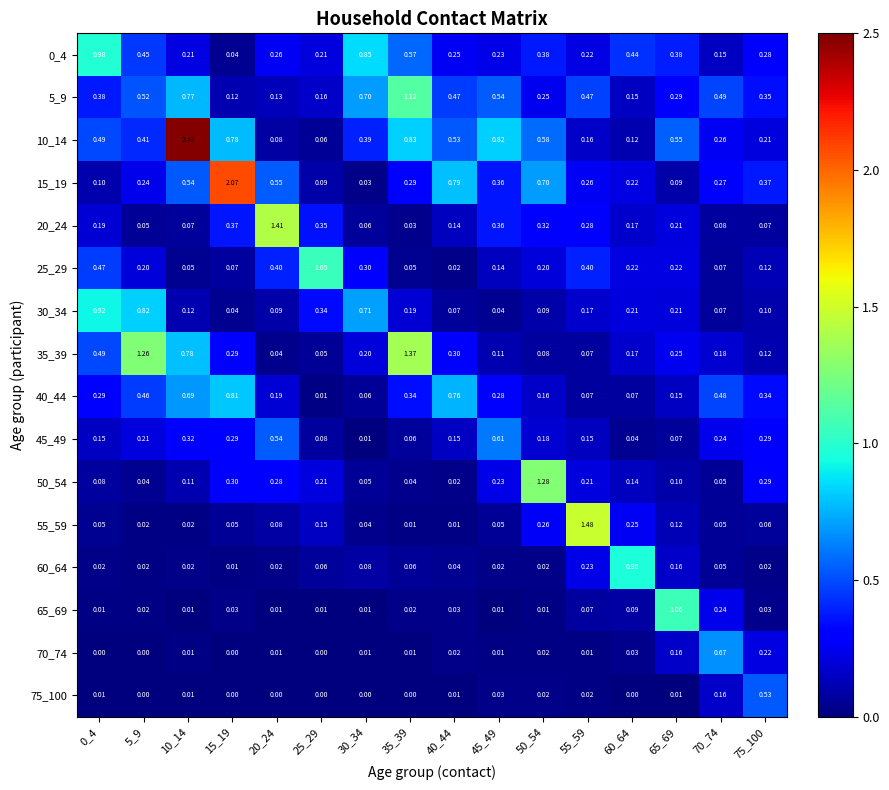

Is the value of 15_19 at 60_64 greater than the value of 55_59 at 25_29?

Yes